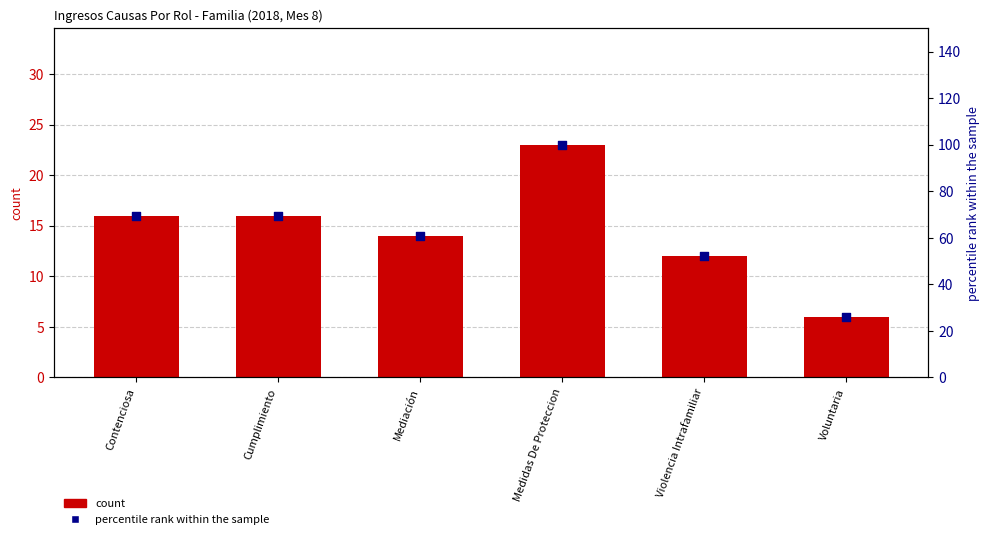

Which series contains the lowest Y value?

Total